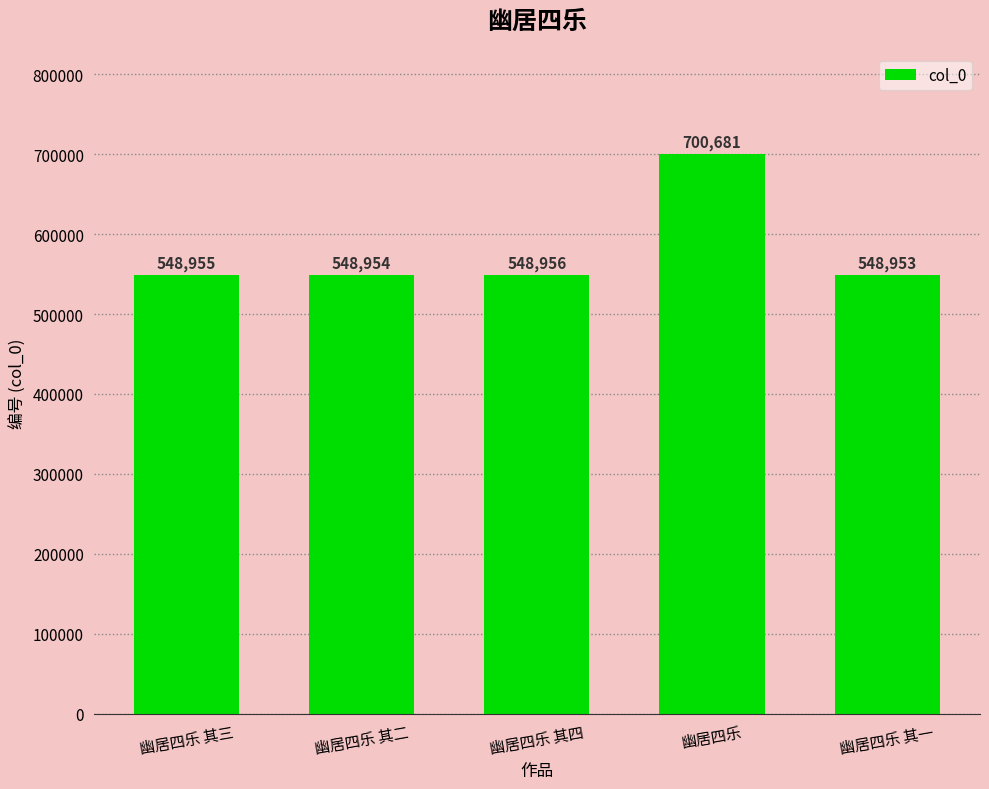

What is the difference between the maximum and minimum values?

151728